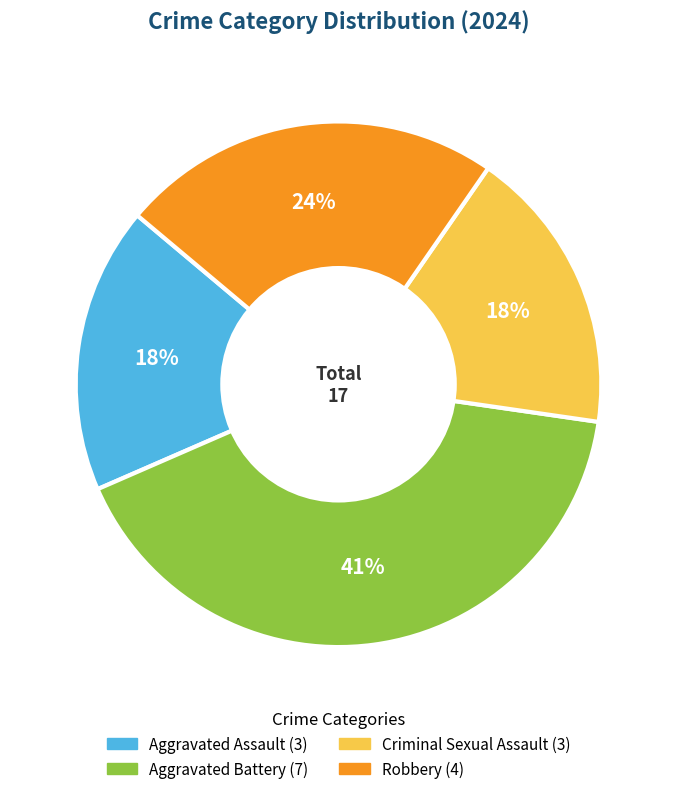

Does Robbery account for over 50% of the chart?

No